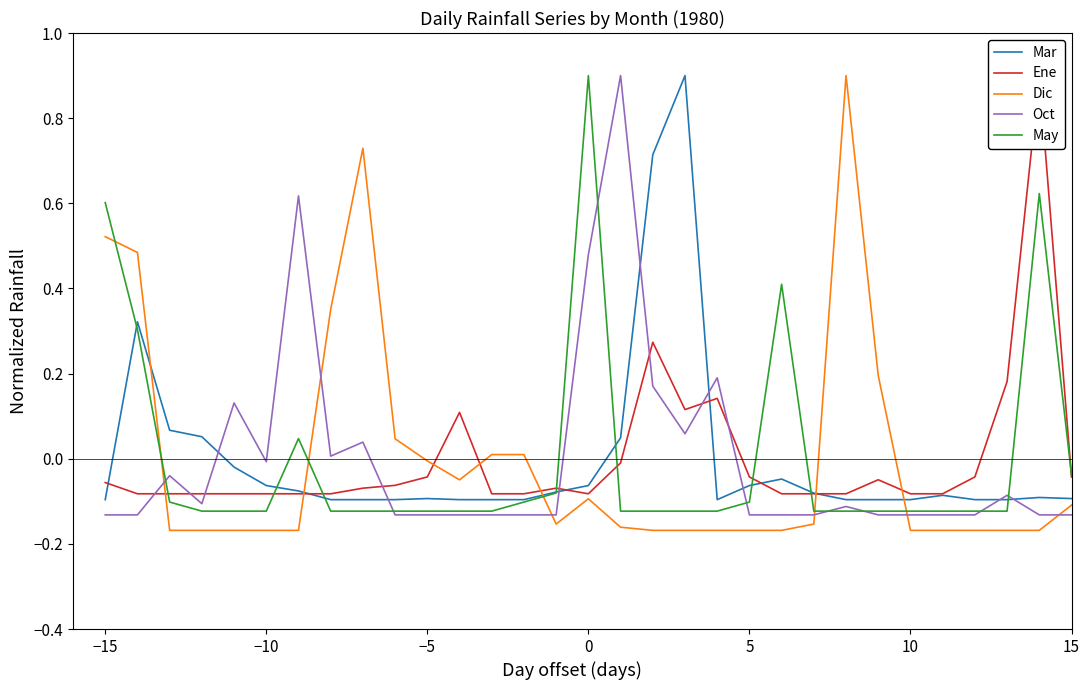

How many lines are shown in the chart?

5